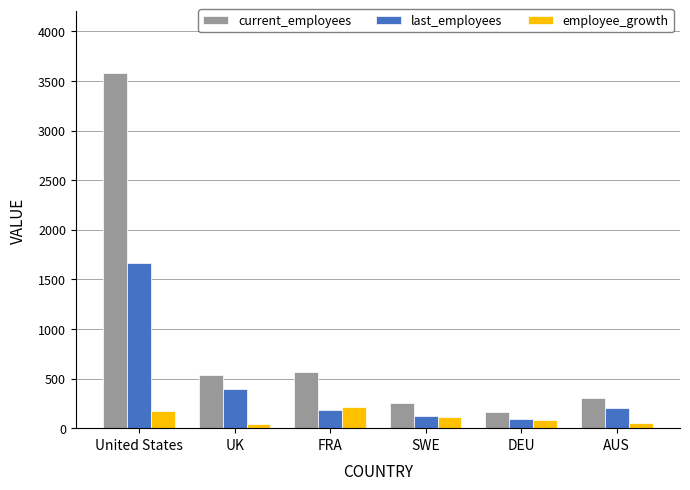

Where does the current_employees series first go above 537?

United States